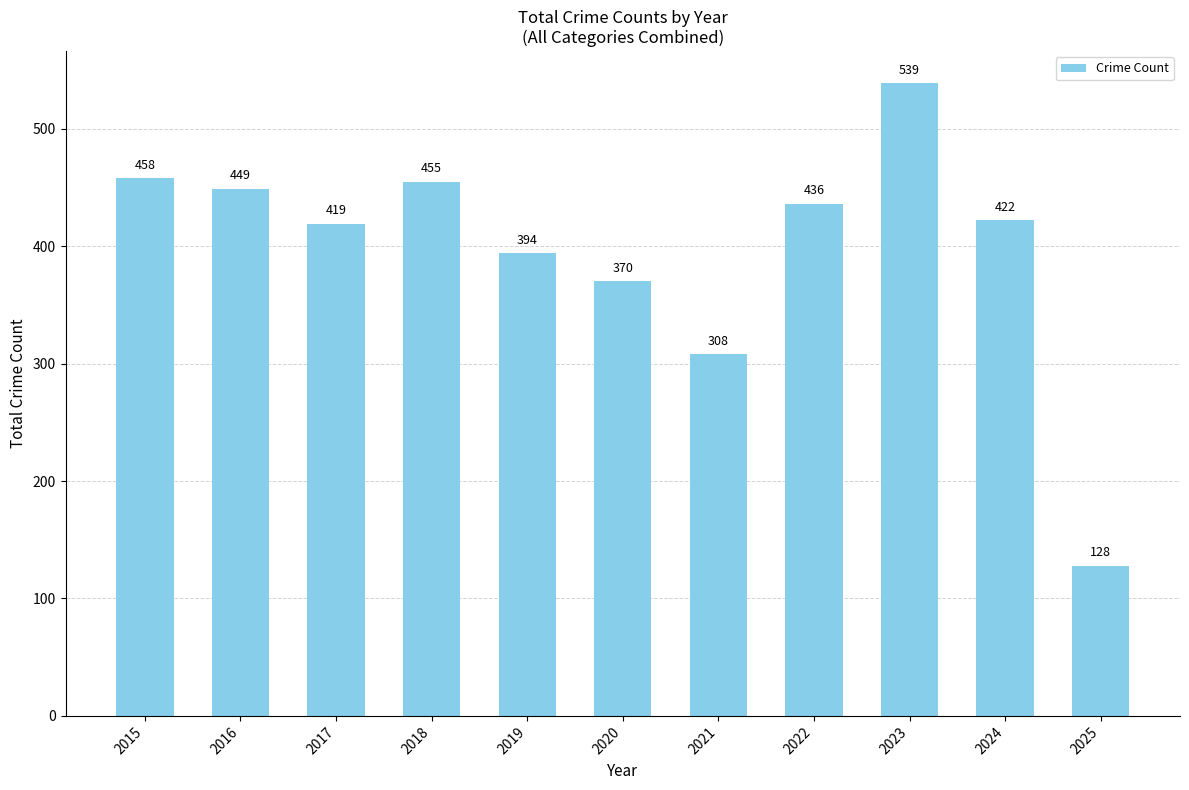

The value at 2015 is 125. True or false?

False